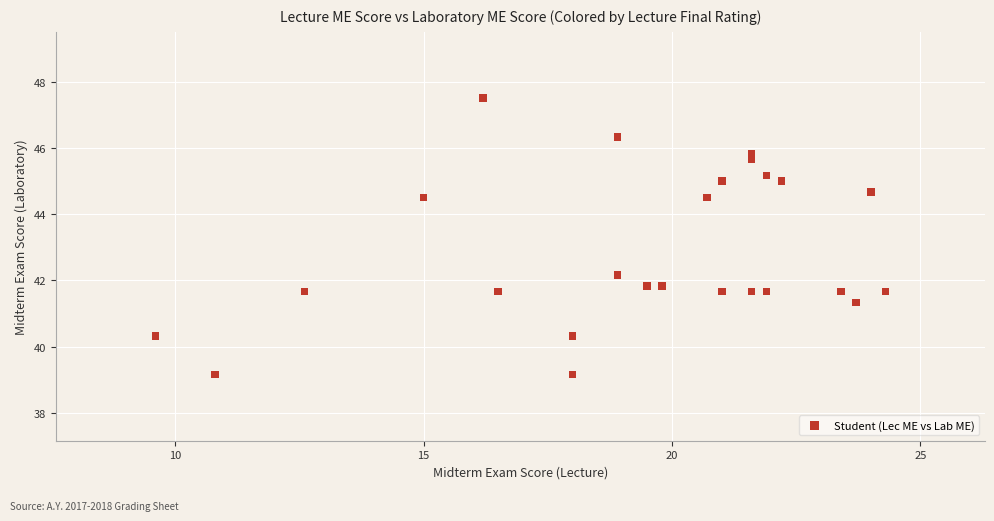

What is the range of Y values (max minus min)?

8.3